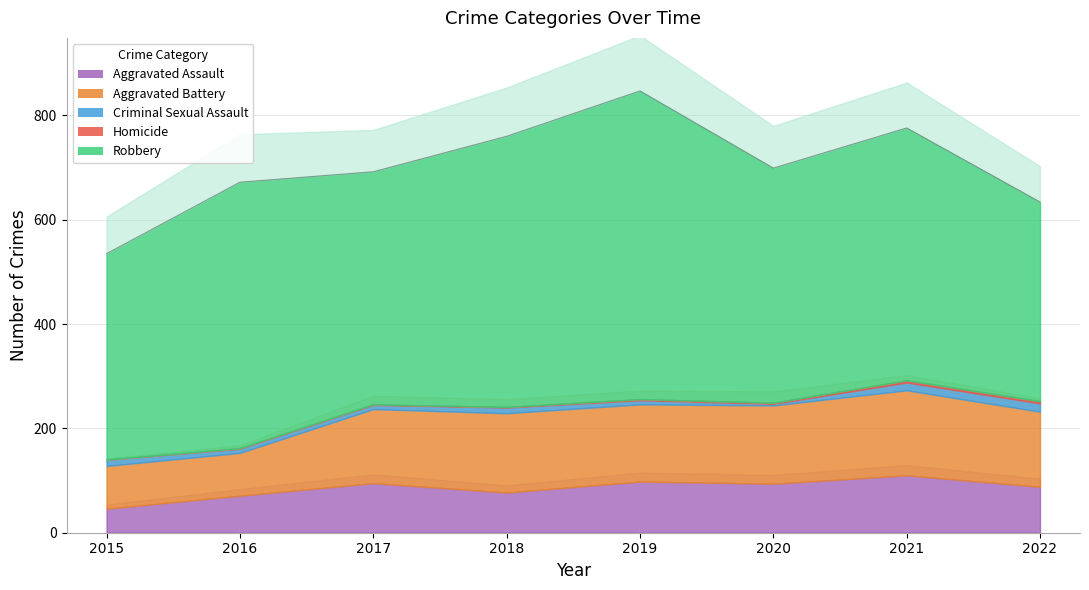

The value of Robbery at 2019 is 1031. True or false?

False